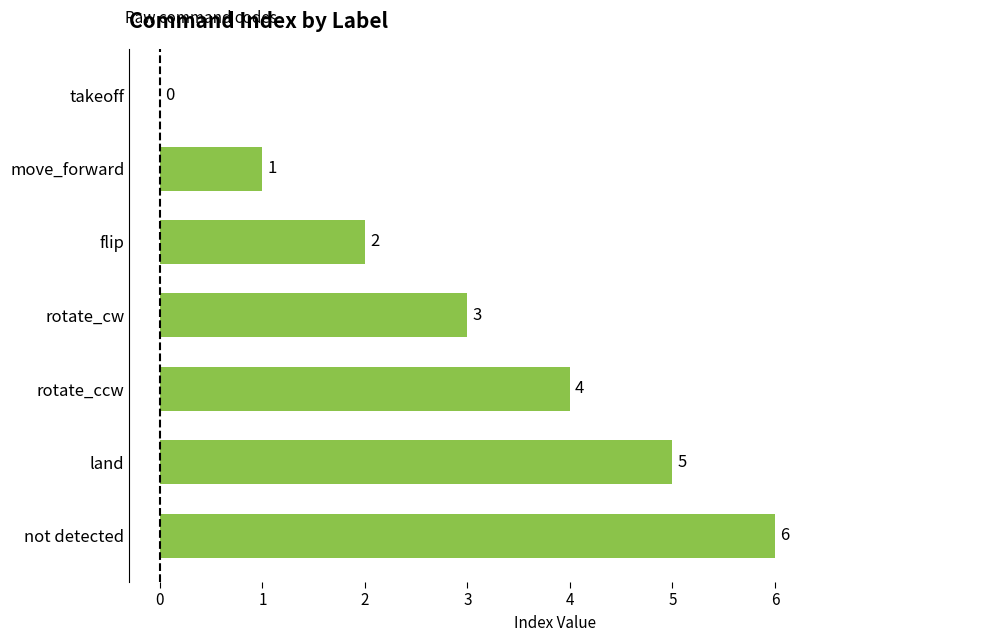

True or false: the data shows 2 at rotate_ccw.

False